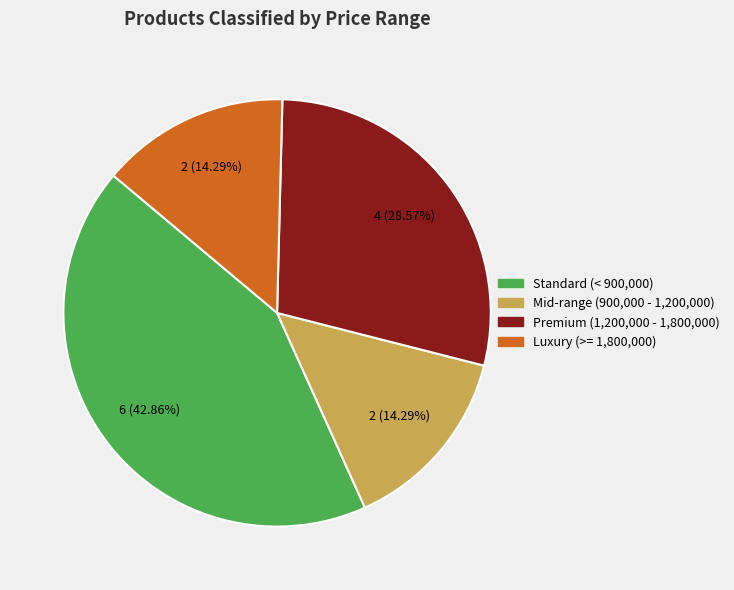

Is there a majority slice in this chart?

No